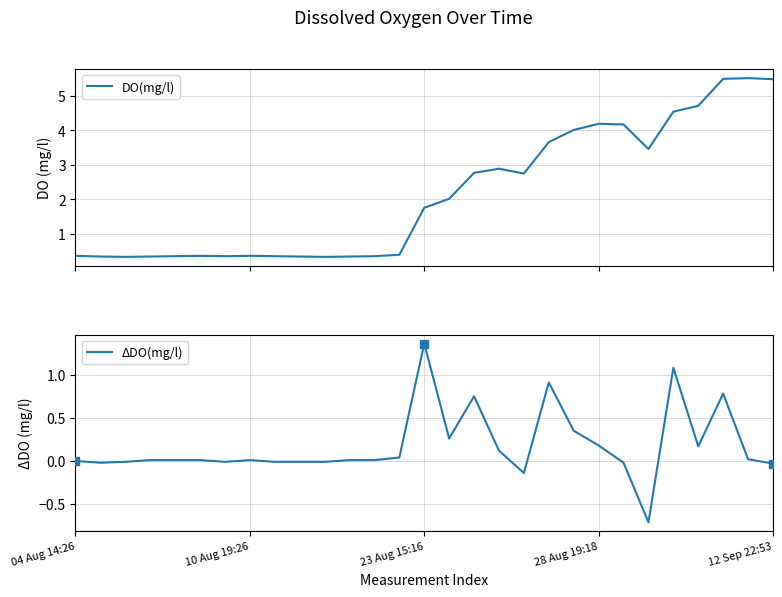

Which series has the largest total across all categories?

DO(mg/l)